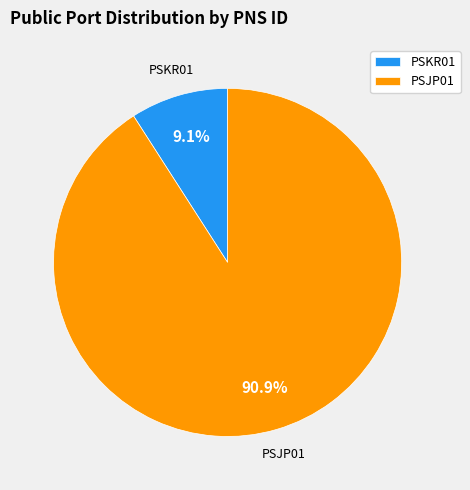

Count the number of slices in the pie.

2